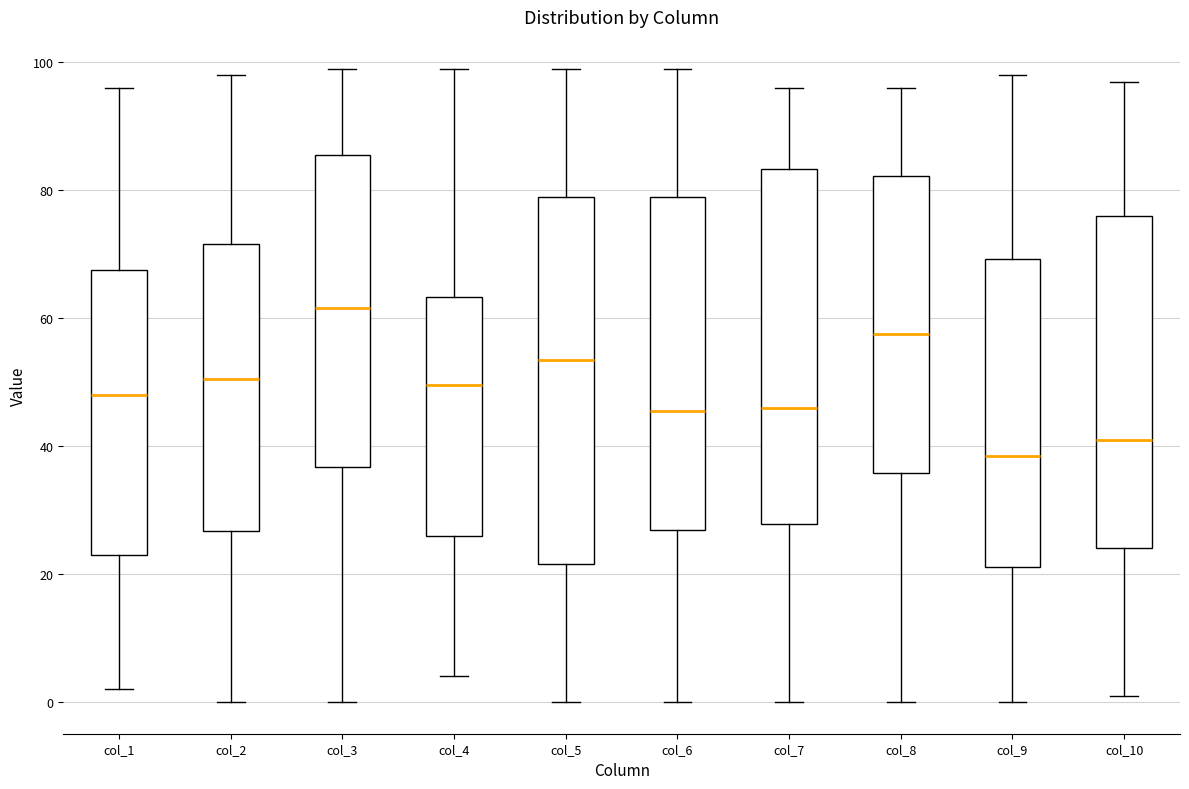

Reading left to right, read every box against the y-axis: the position of its median line, the range the box covers, and the ends of its whiskers. The values are not printed on the chart, so give them approximately, as read against the axis.

col_1: median 48, box 24 to 68, whiskers 2 to 96
col_2: median 50, box 26 to 72, whiskers 0 to 98
col_3: median 62, box 36 to 86, whiskers 0 to 100
col_4: median 50, box 26 to 64, whiskers 4 to 100
col_5: median 54, box 22 to 80, whiskers 0 to 100
col_6: median 46, box 26 to 80, whiskers 0 to 100
col_7: median 46, box 28 to 84, whiskers 0 to 96
col_8: median 58, box 36 to 82, whiskers 0 to 96
col_9: median 38, box 22 to 70, whiskers 0 to 98
col_10: median 42, box 24 to 76, whiskers 2 to 98